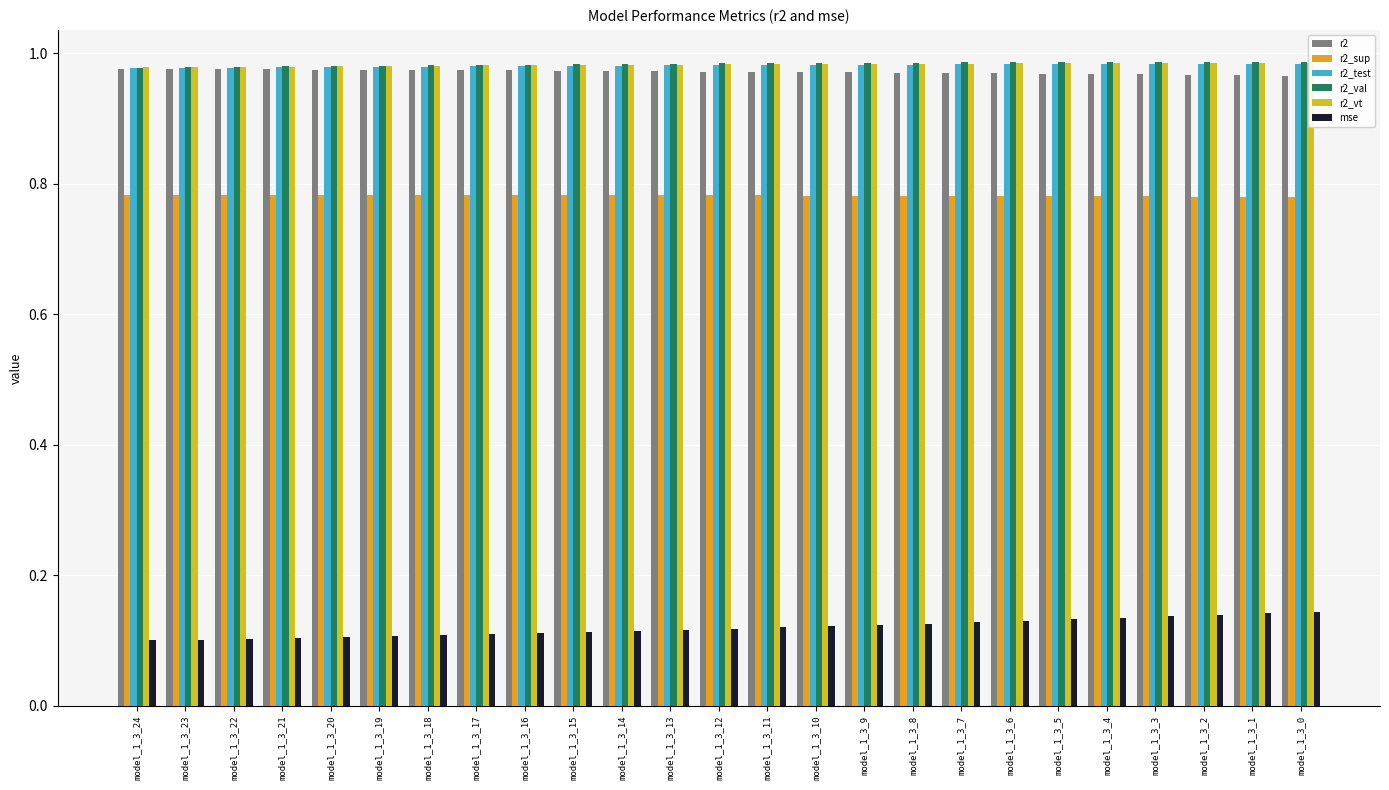

How many bars are there in total?

150